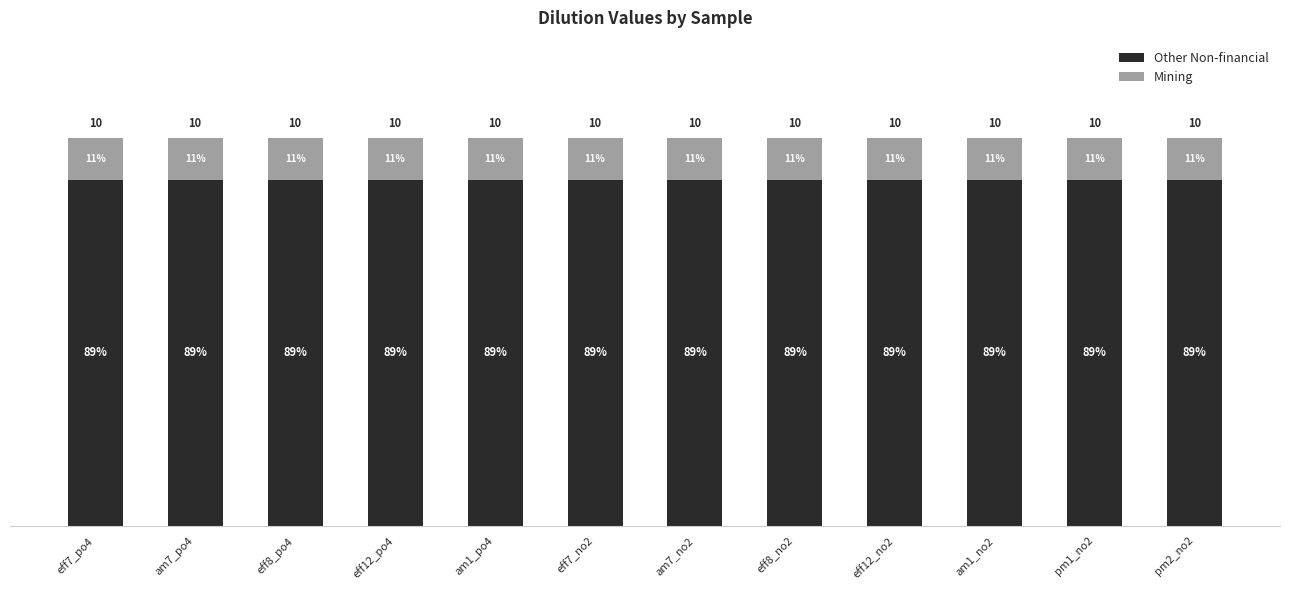

What are all the series names shown in the legend?

Other Non-financial, Mining